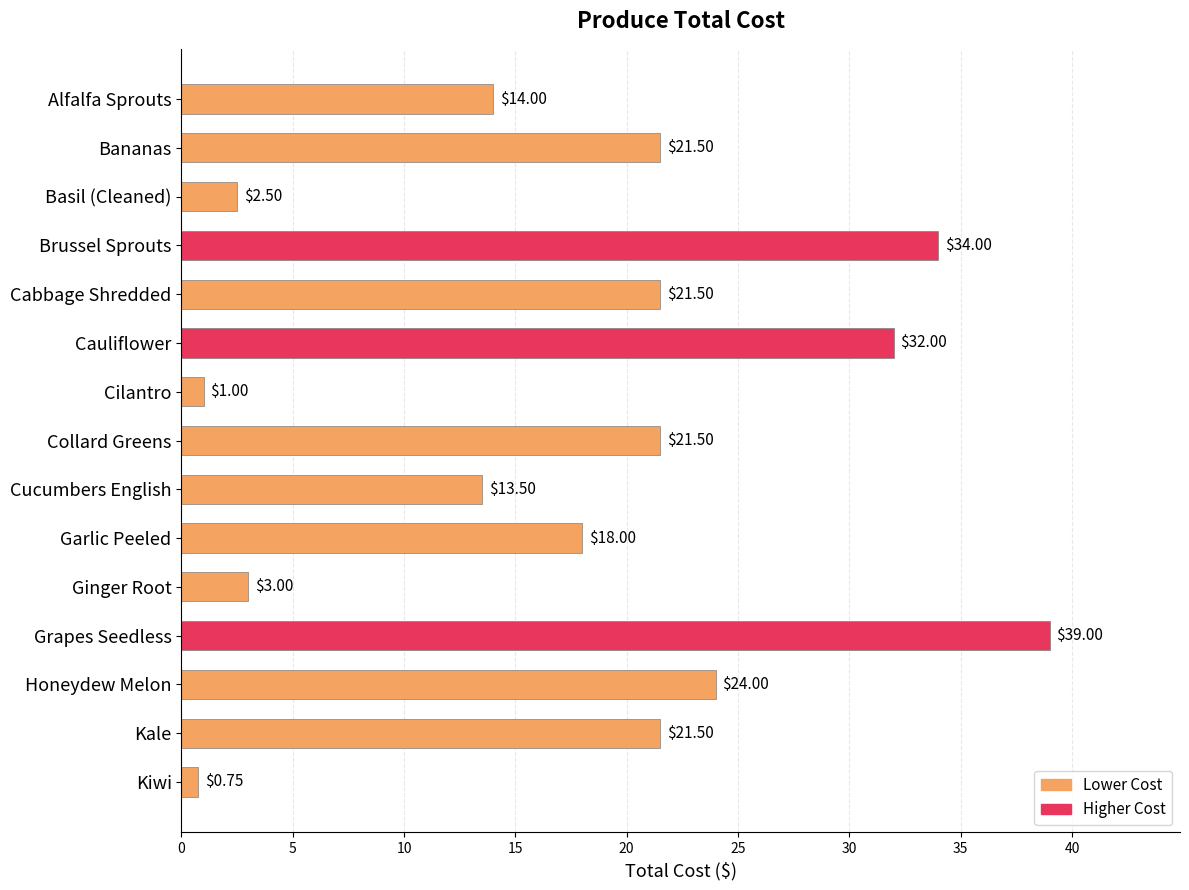

At which label is the value closest to 19?

Garlic Peeled